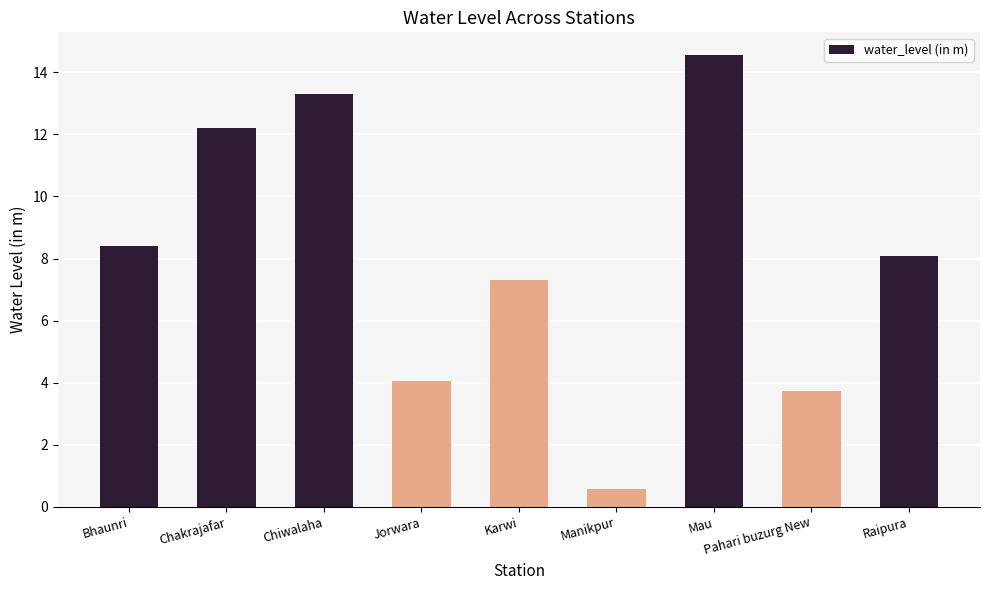

What is the minimum value shown in the chart?

0.6